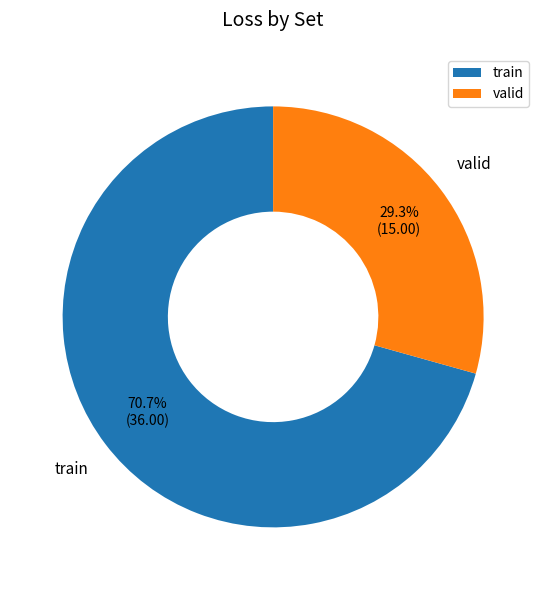

Is there a majority slice in this chart?

Yes